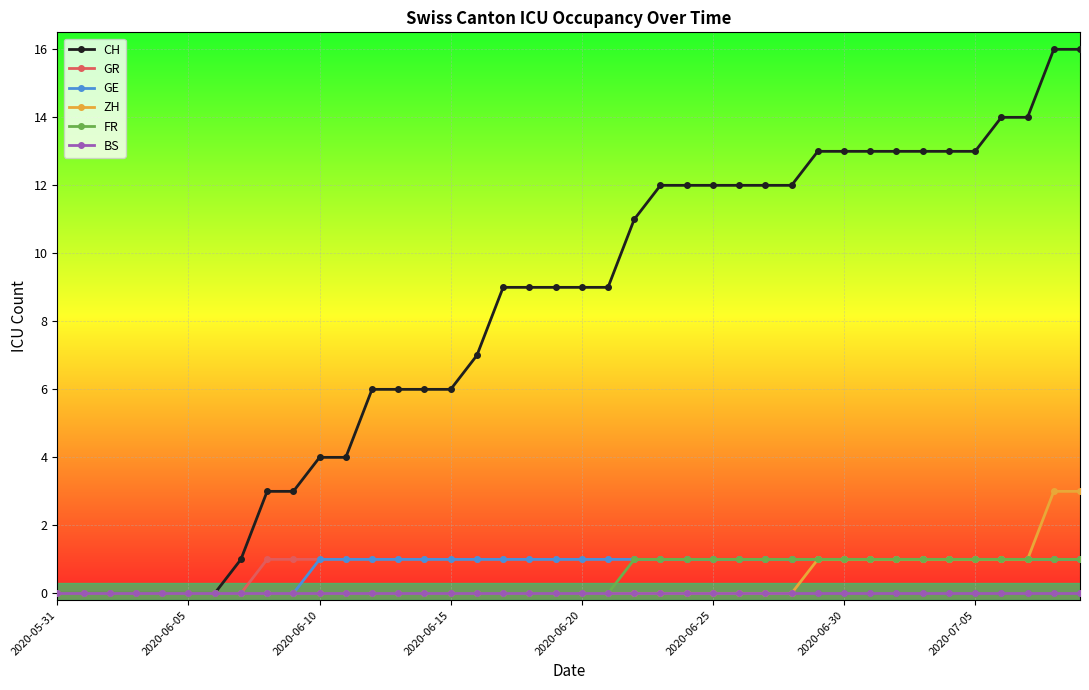

What is the highest value of the CH series?

16